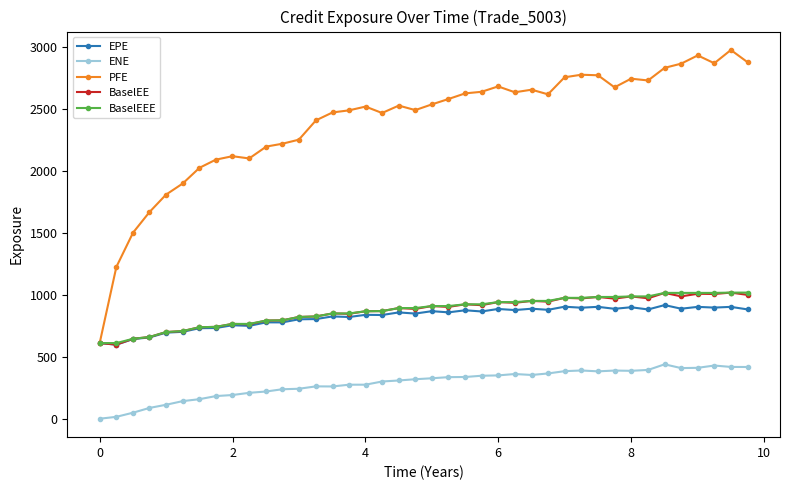

True or false: EPE has more than 2 points higher than both neighbors.

True